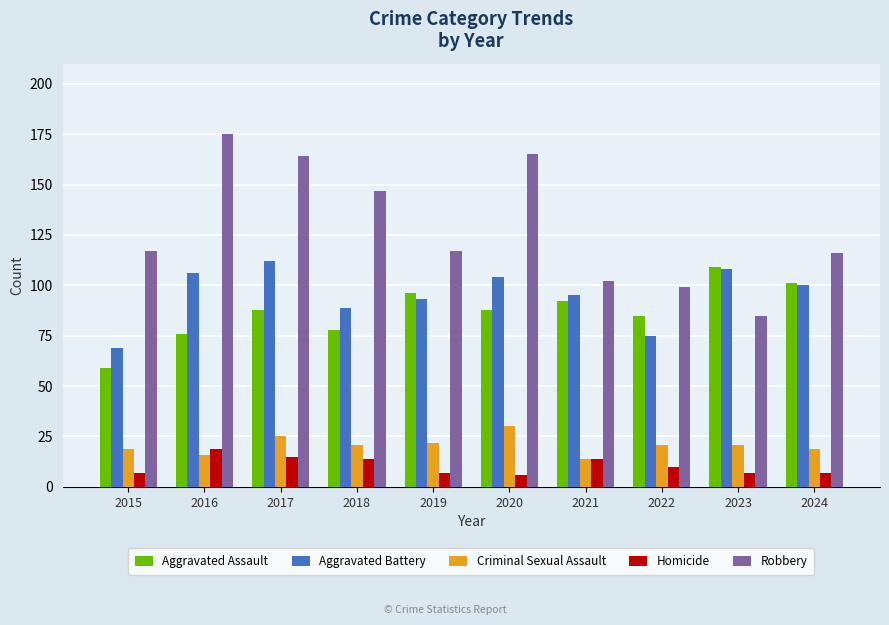

What is the spread (max minus min) of values at 2016?

159